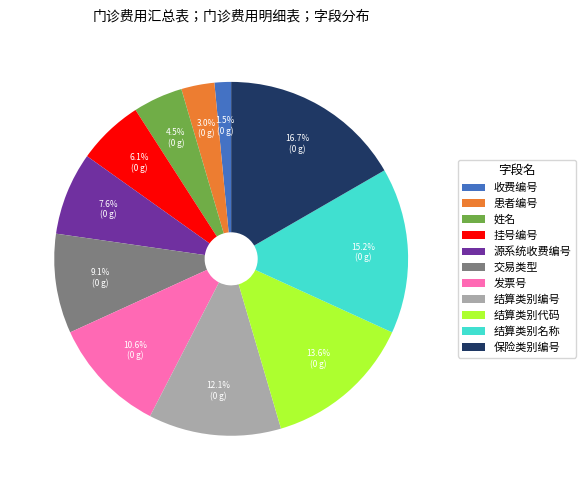

Which category has the biggest portion of the pie?

保险类别编号